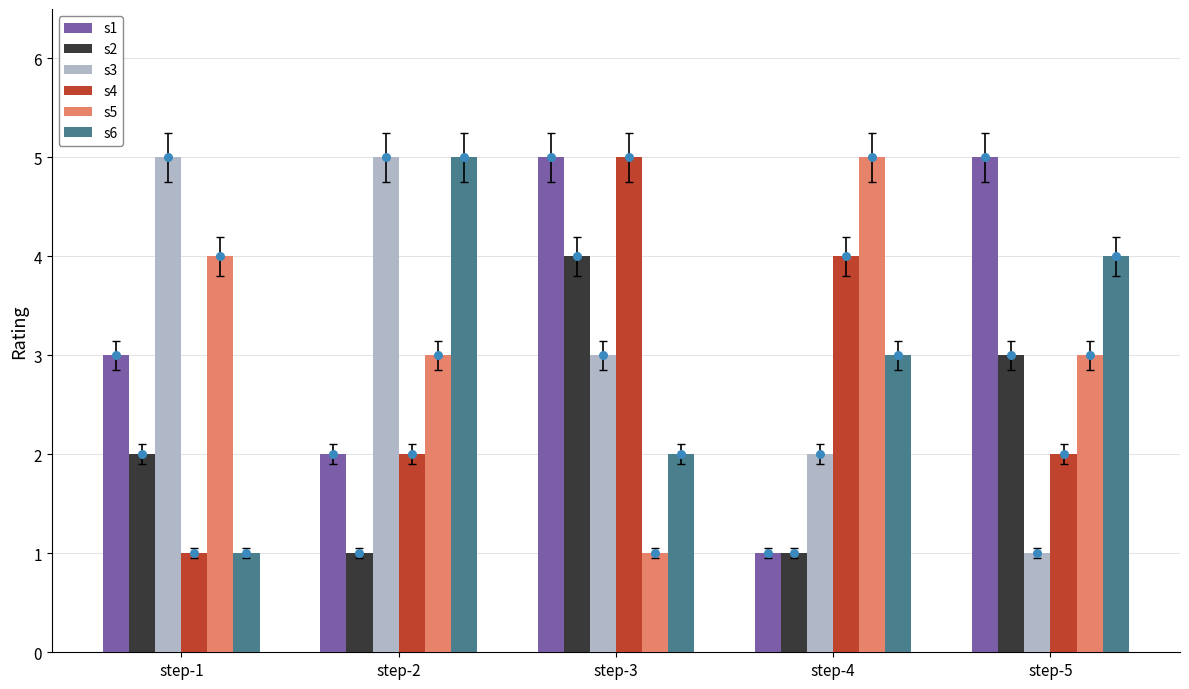

Is the value of s5 at step-2 greater than the value of s6 at step-5?

No